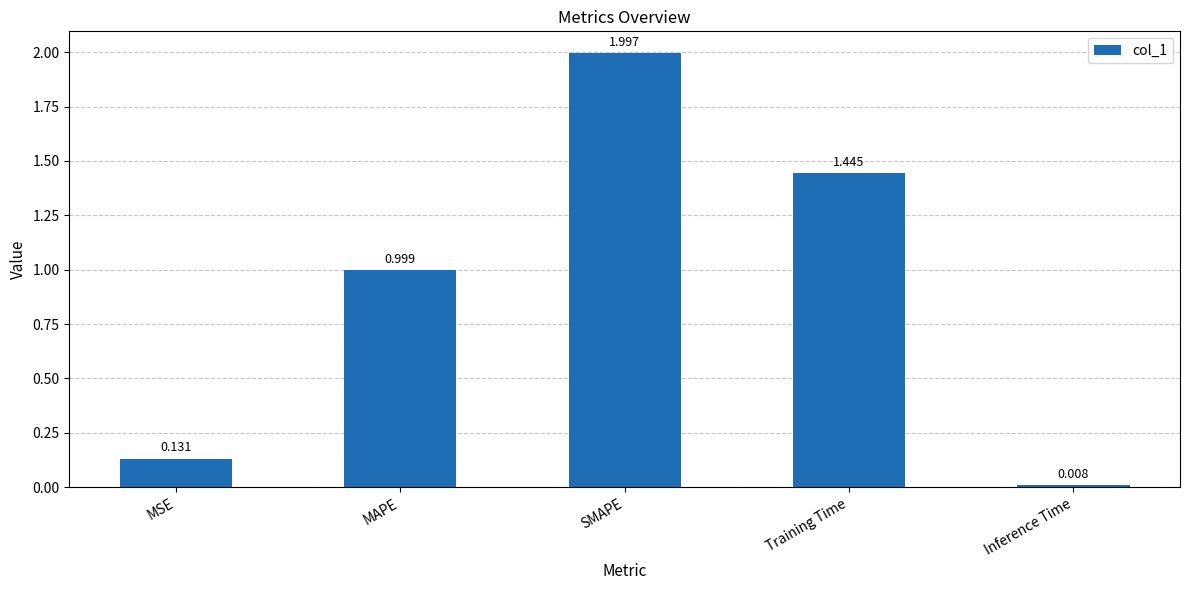

Rank the categories by value from lowest to highest.

Inference Time, MSE, MAPE, Training Time, SMAPE